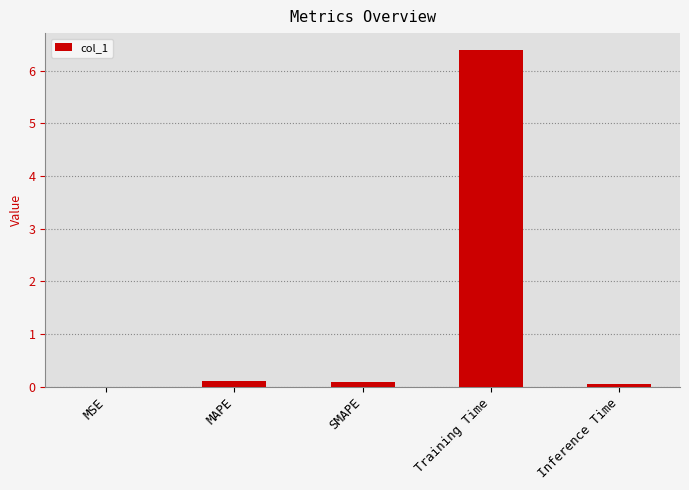

What is the greatest value displayed?

6.4